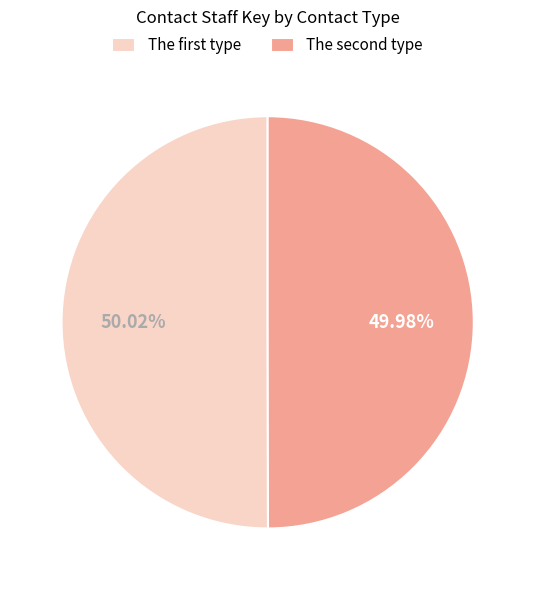

Is there a majority slice in this chart?

Yes